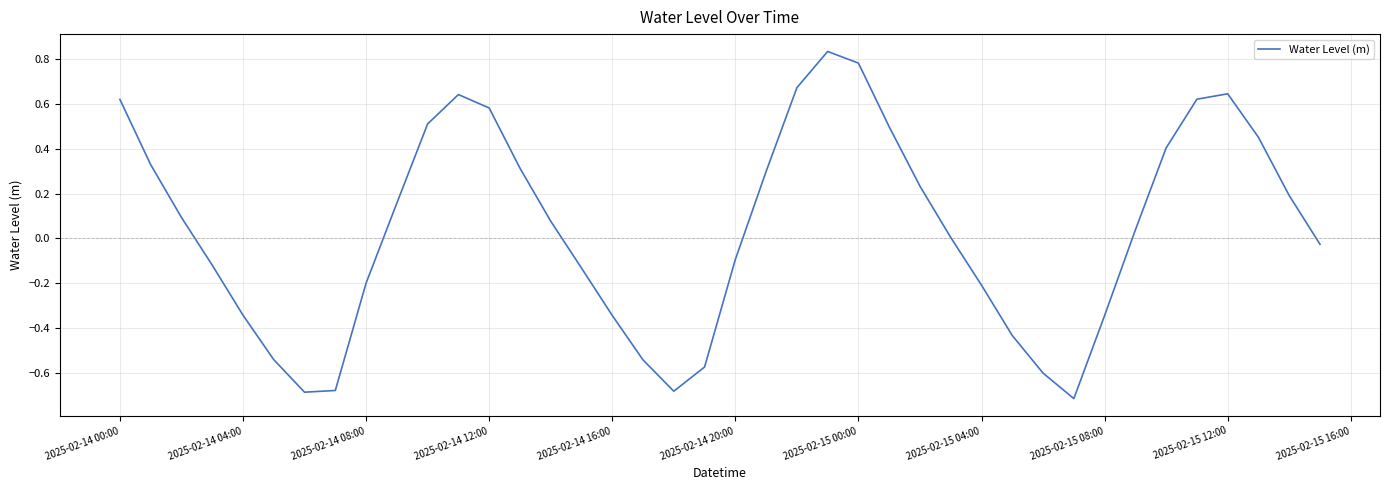

What is the difference between the maximum and minimum values?

1.5